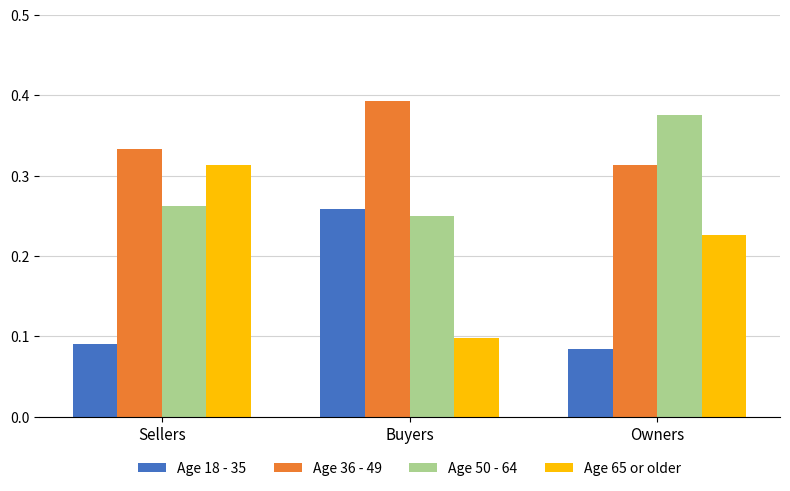

True or false: Age 36 - 49 has a value of 0.4 at Owners.

False